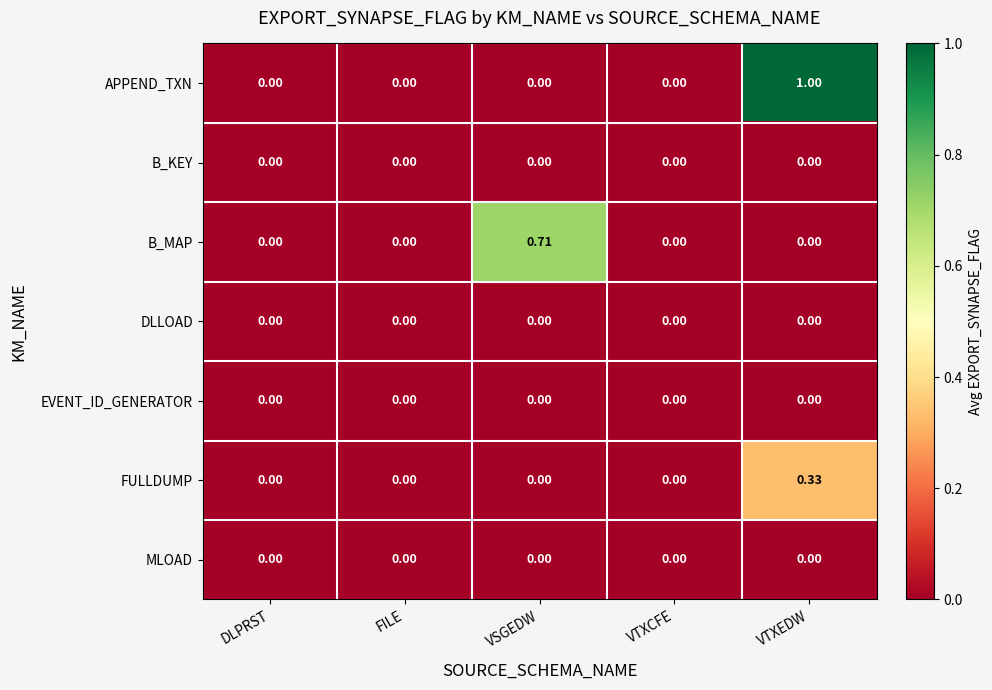

Which label corresponds to the largest value in the chart?

VTXEDW